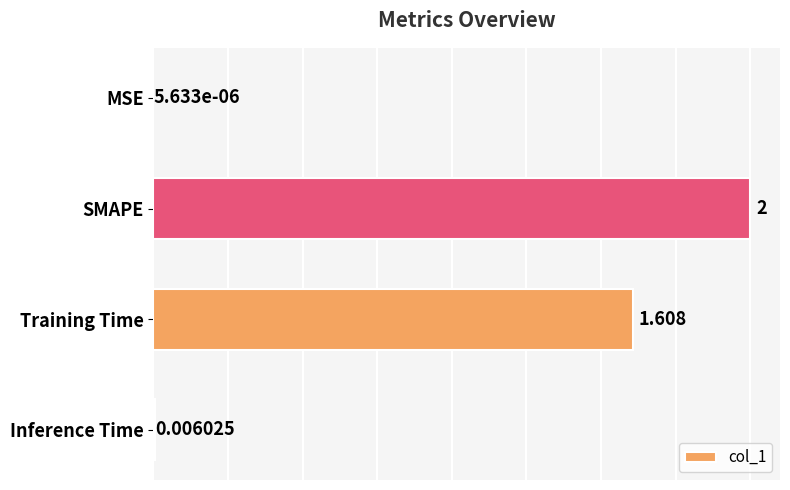

Where is the data nearest to the value 1?

Training Time